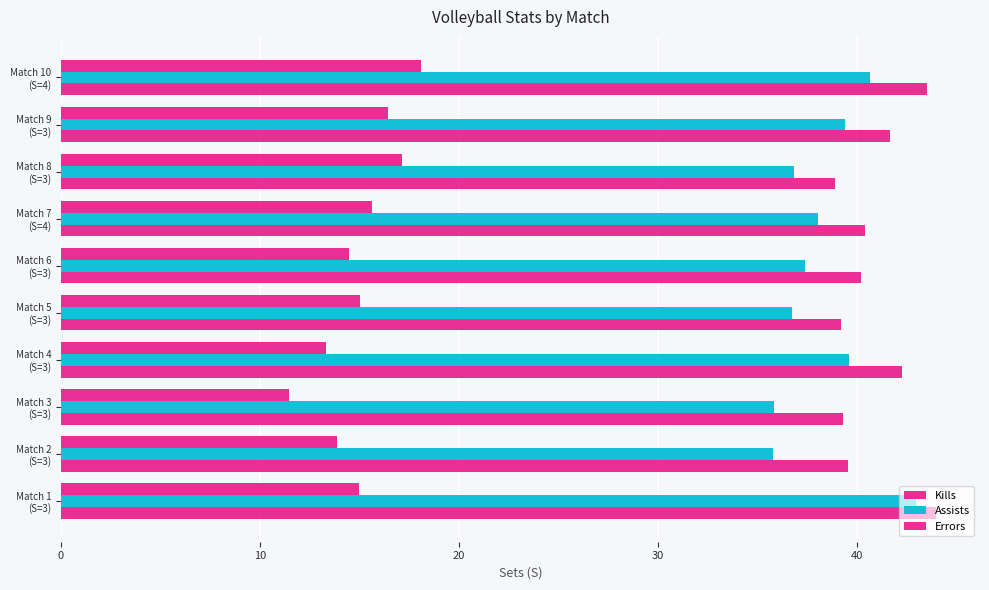

What is the average value of the Errors series?

15.1